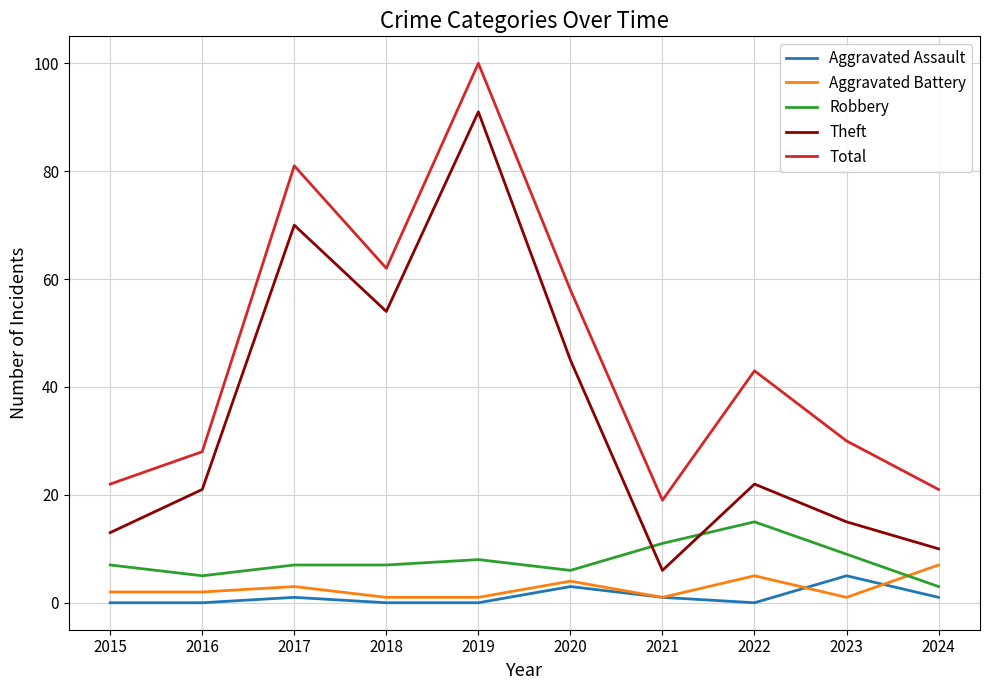

True or false: Aggravated Battery and Total cross at least once.

False